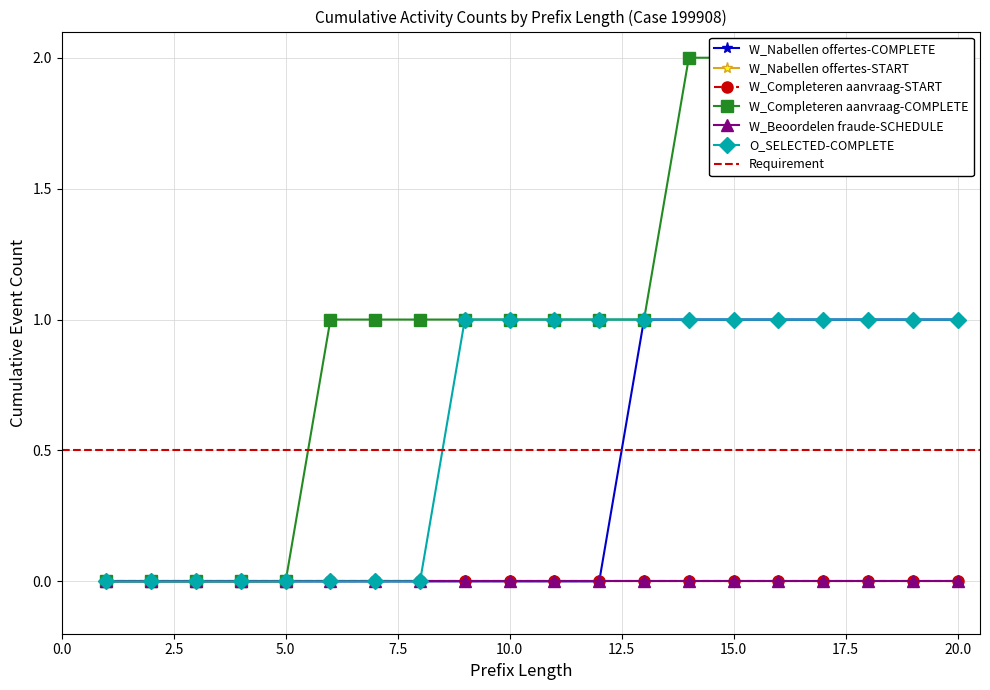

True or false: W_Nabellen offertes-COMPLETE and O_SELECTED-COMPLETE cross at least once.

False